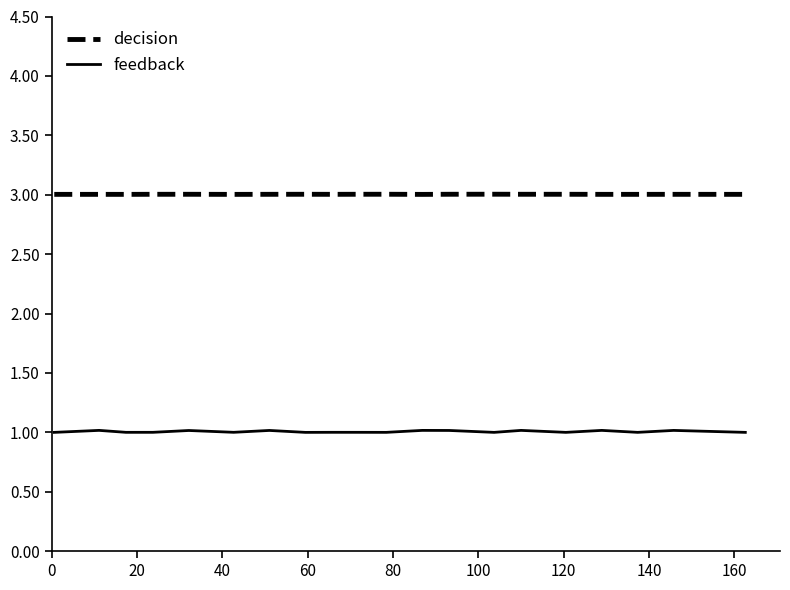

What is the minimum value shown in the chart?

1.0